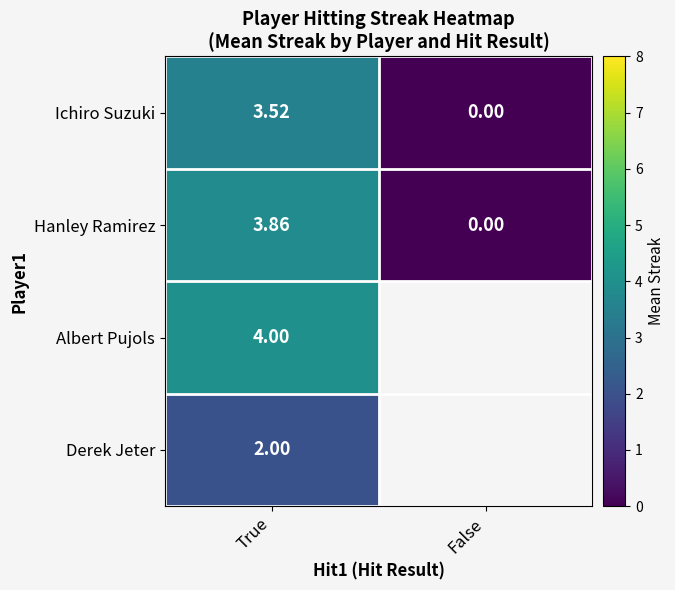

Rank the categories by Hanley Ramirez value from highest to lowest.

True, False